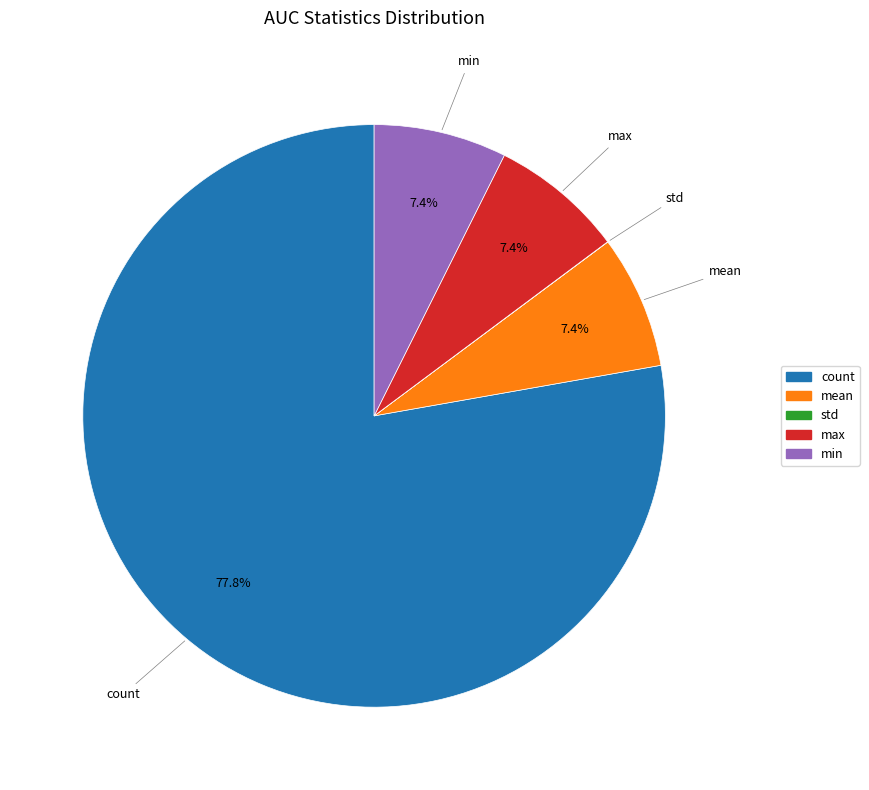

Which category has the biggest portion of the pie?

count